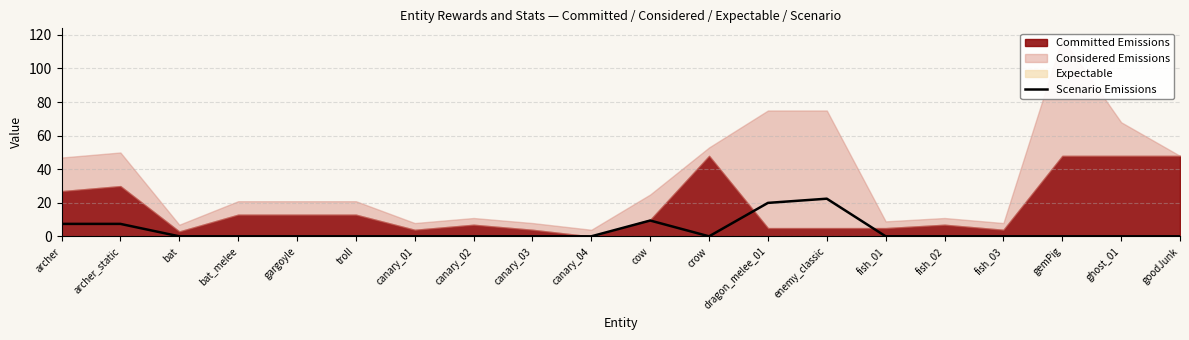

How many lines are shown in the chart?

1